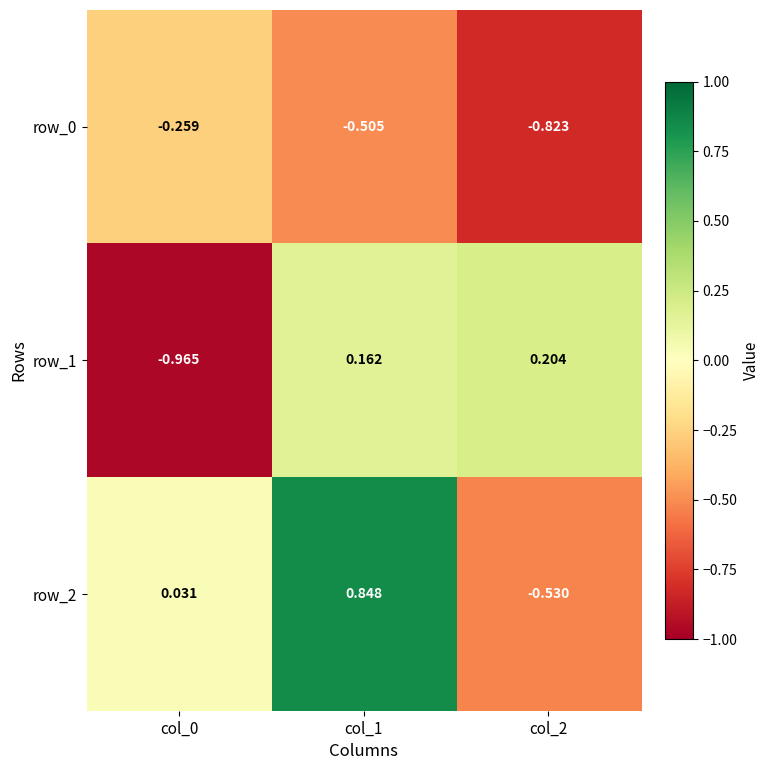

Is the value of row_0 at col_2 greater than the value of row_1 at col_1?

No